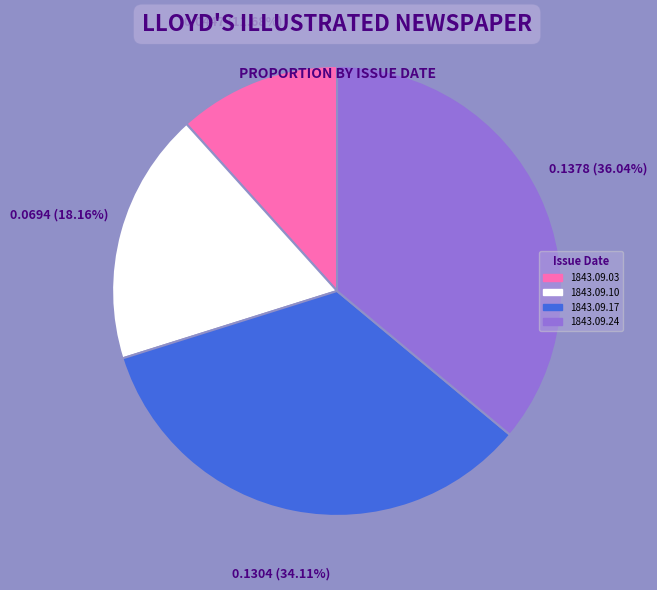

What portion of the pie excludes 1843.09.10?

81.8%